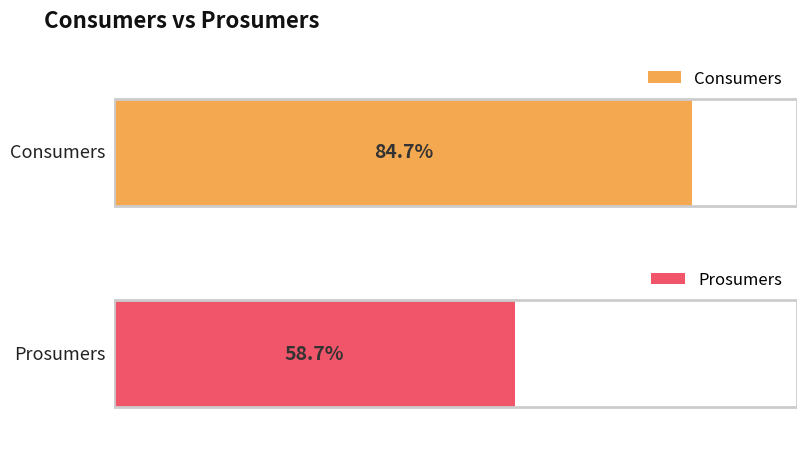

Does the chart contain any negative values?

No